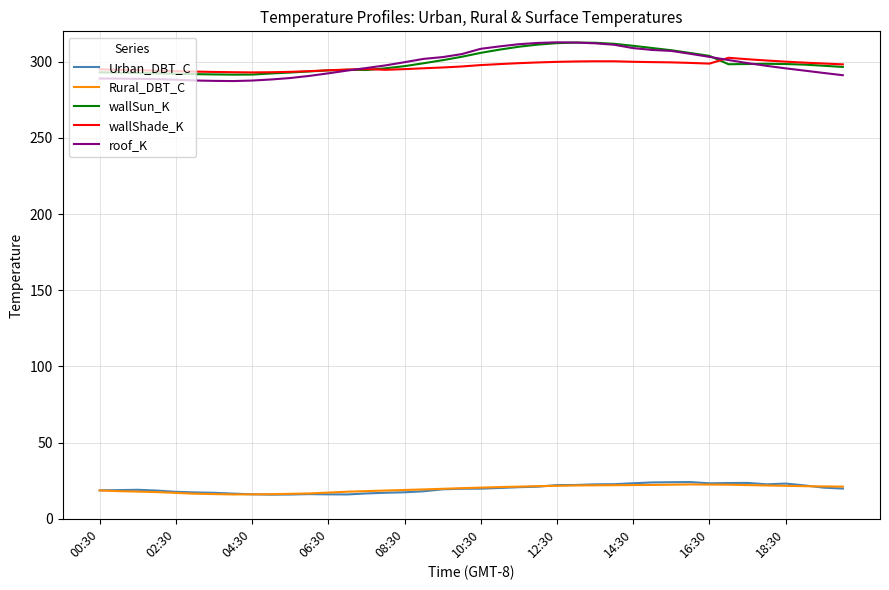

Does the chart display data point markers on the line(s)?

No